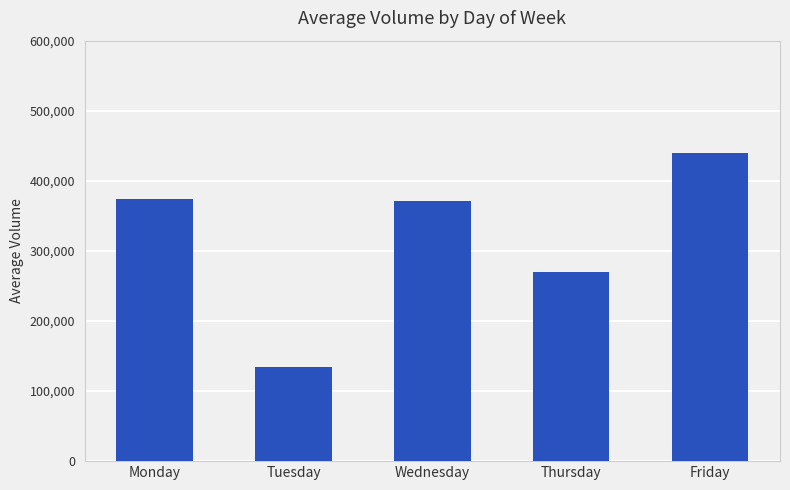

What is the sum of the values at Tuesday and Thursday?

404698.1